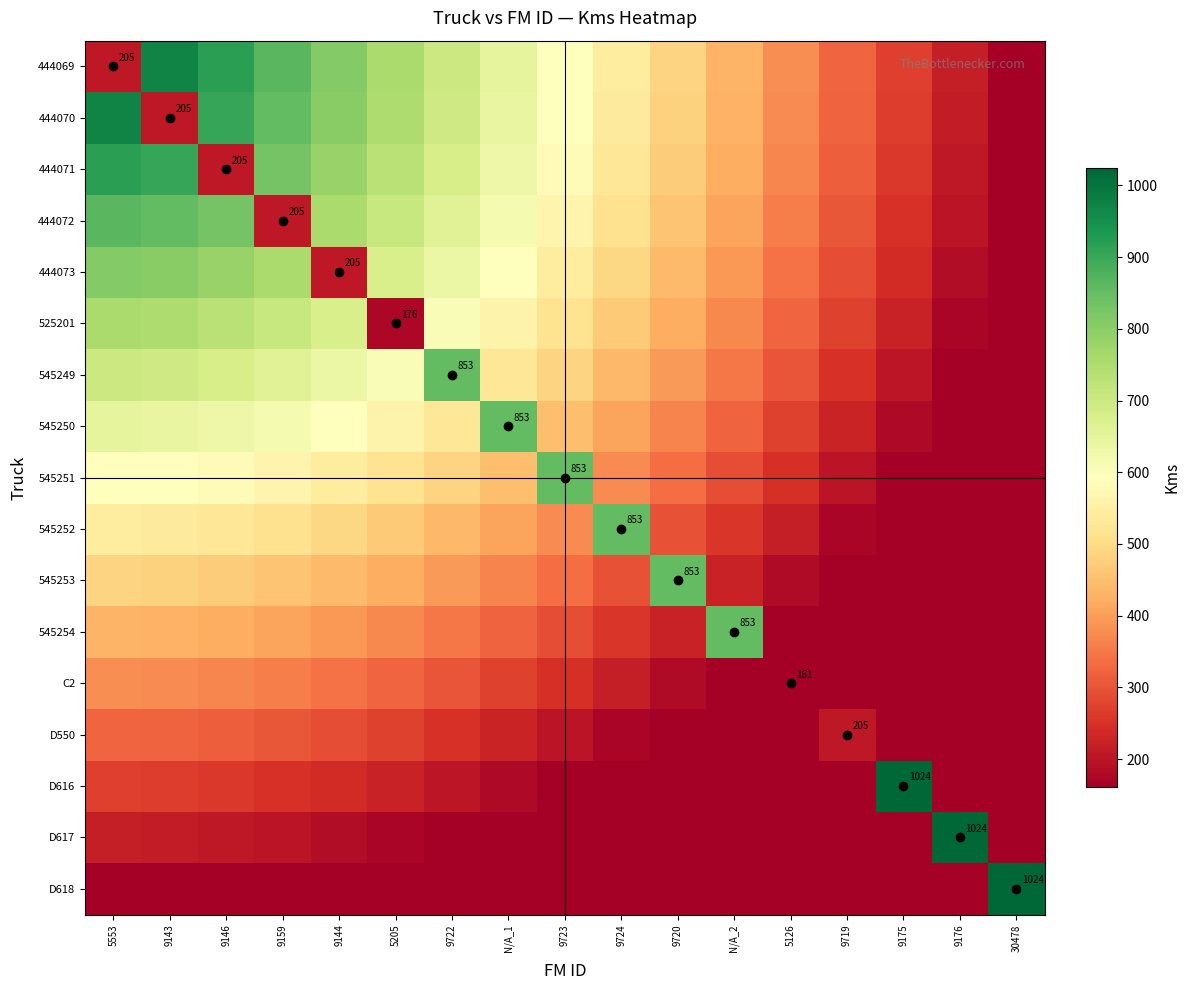

At how many categories does at least one series exceed 1019?

3